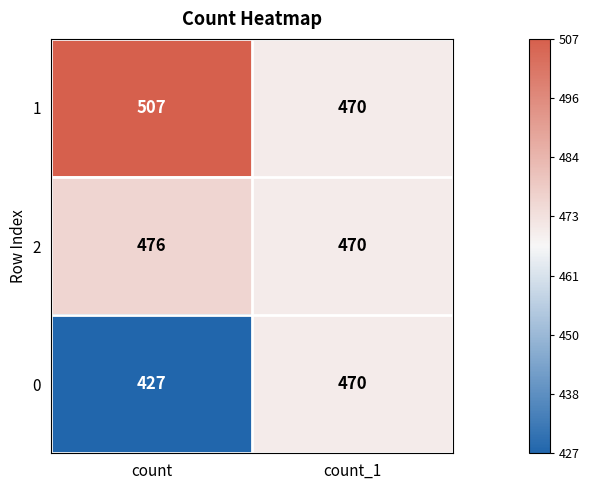

What is the difference between the 2 values at count and count_1?

6